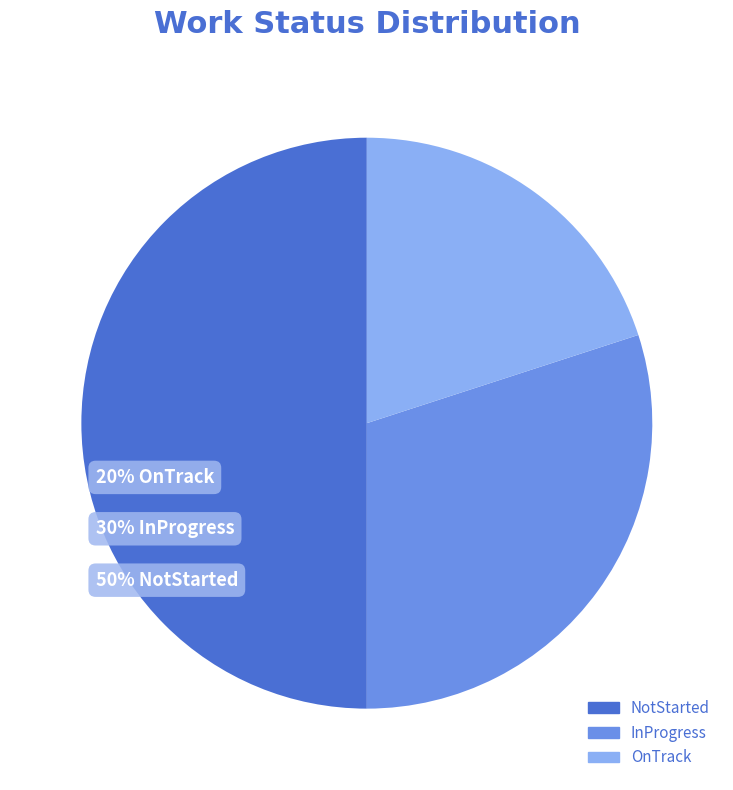

What is the ratio of the value at InProgress to the value at OnTrack?

1.5